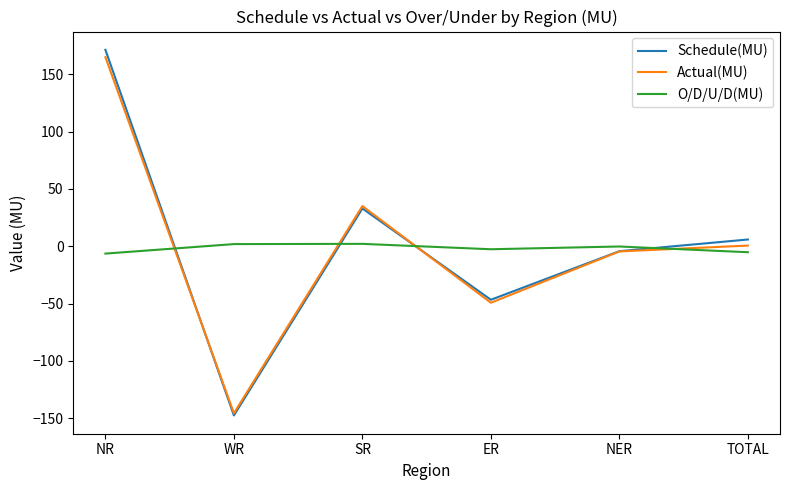

How many lines are shown in the chart?

3